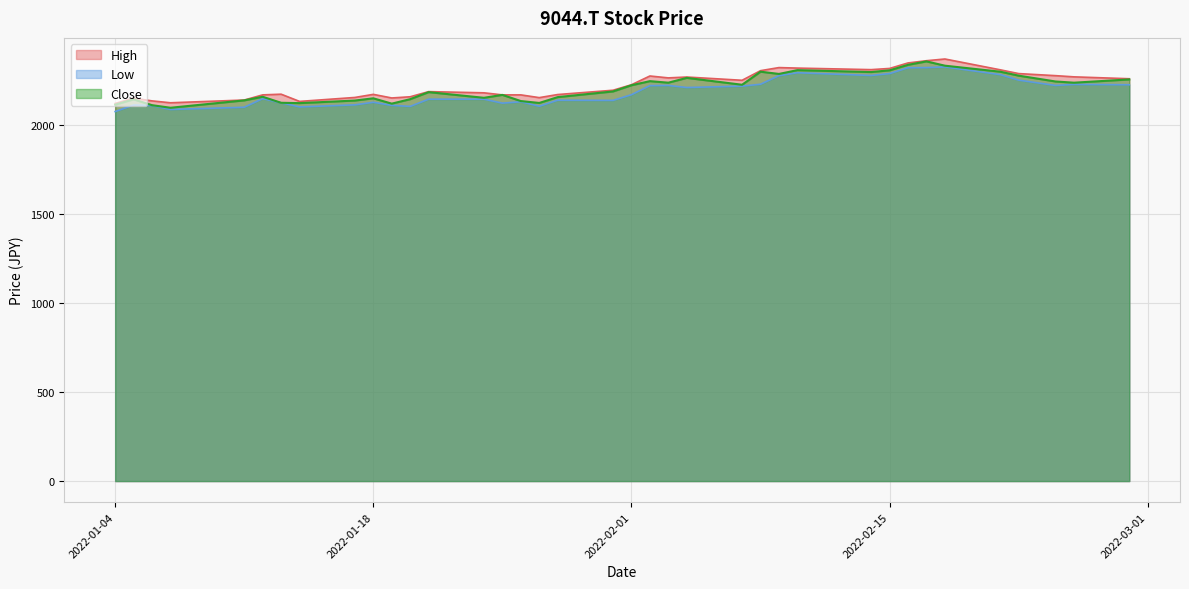

Which series changed the most between 2022-01-12 and 2022-02-24?

High